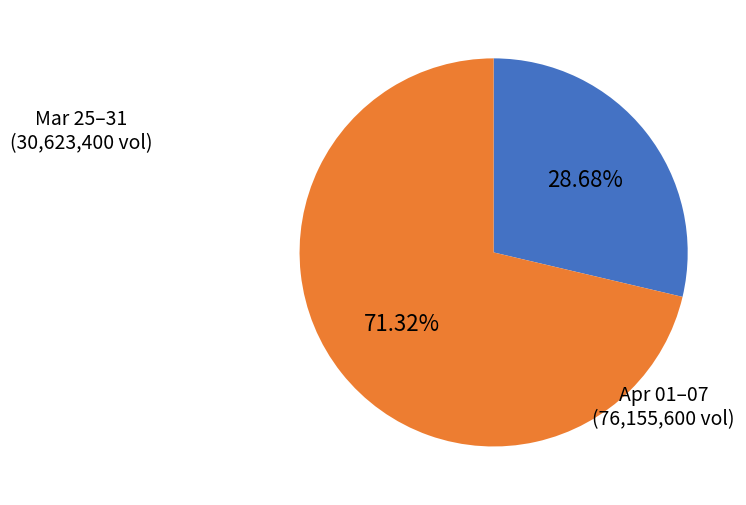

Does any single category account for the majority?

Yes